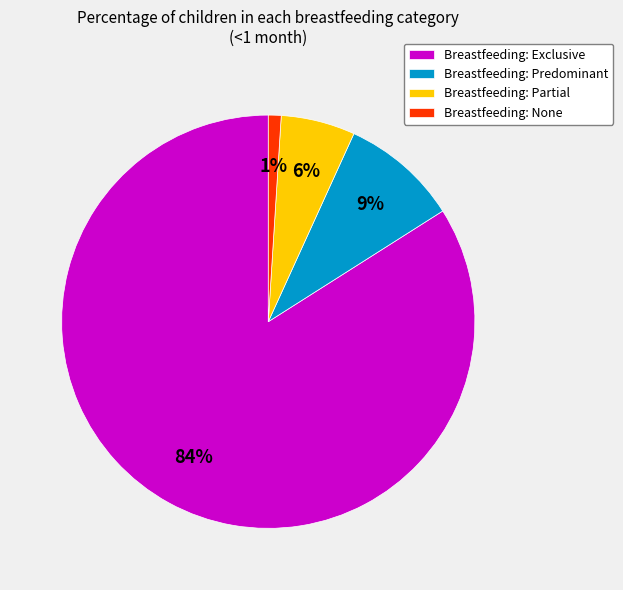

Is it true that Breastfeeding: None is 1% of the pie?

True